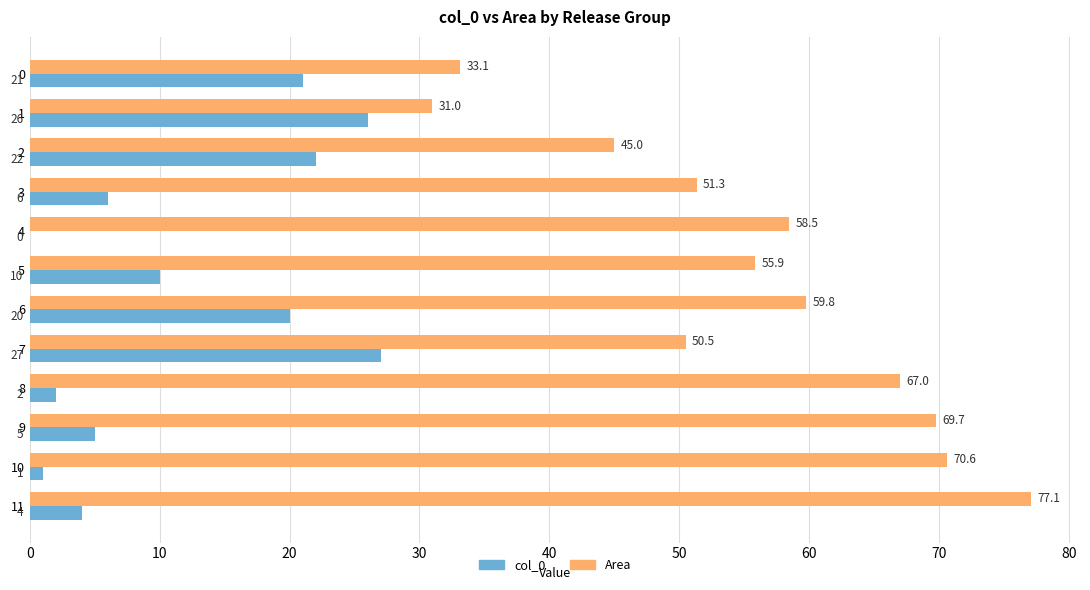

How many data points does each series have?

12